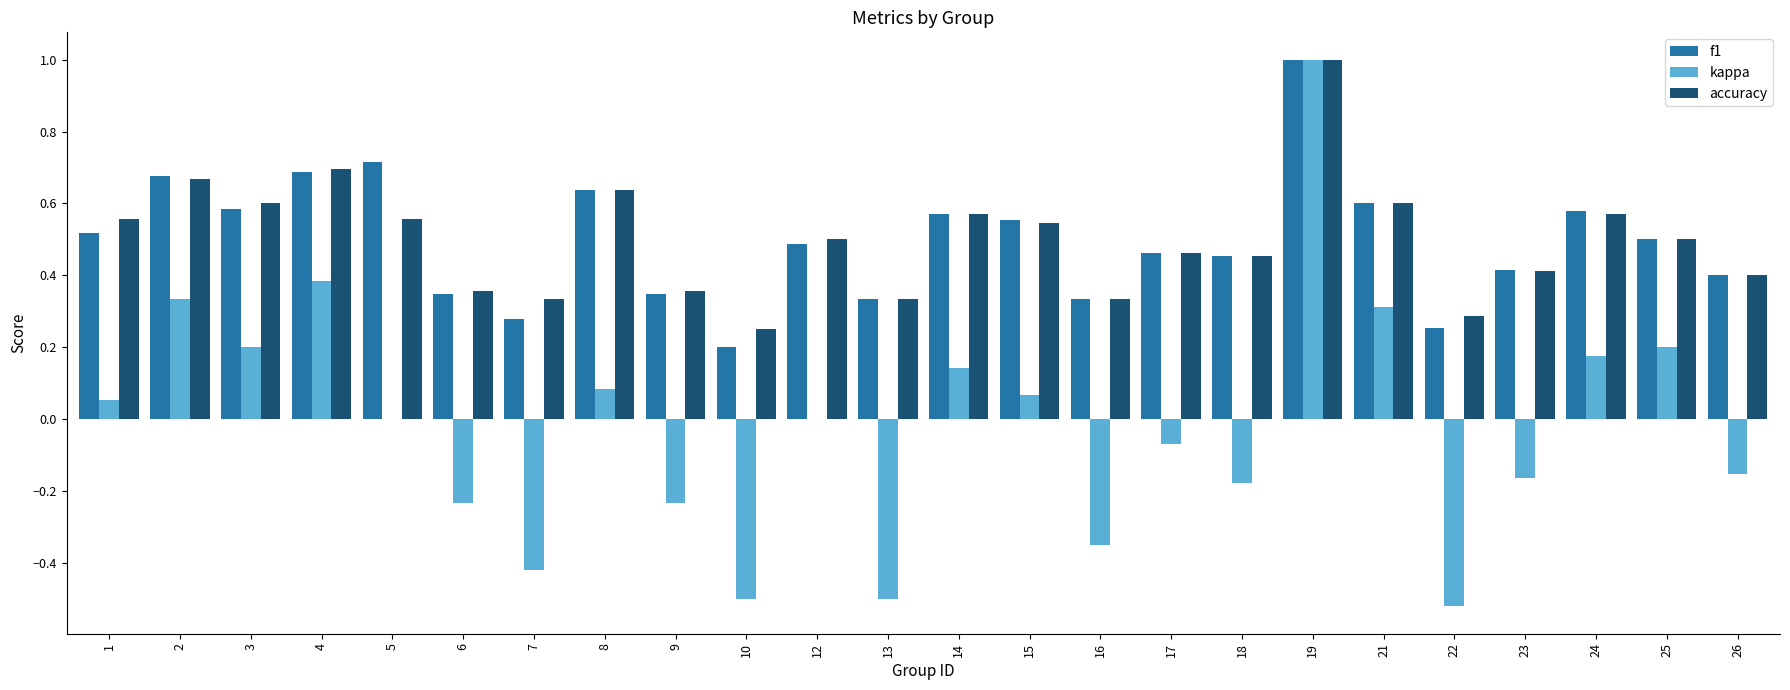

Which series has the widest spread of values?

kappa